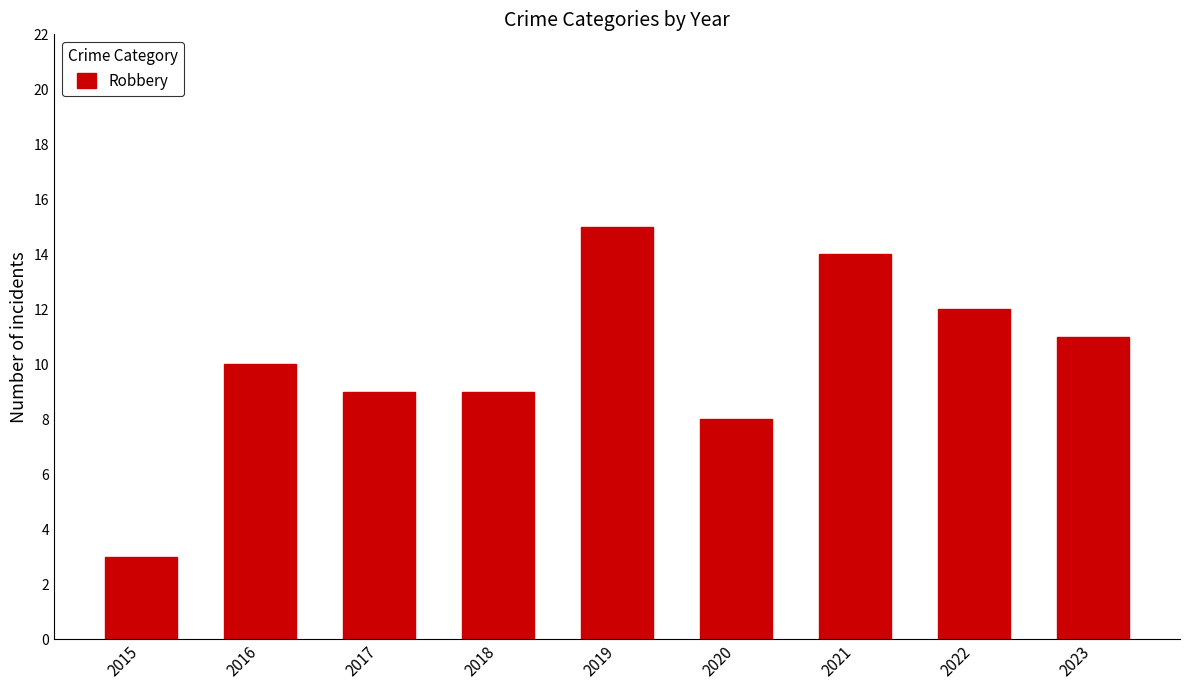

How many data points are less than 10?

4